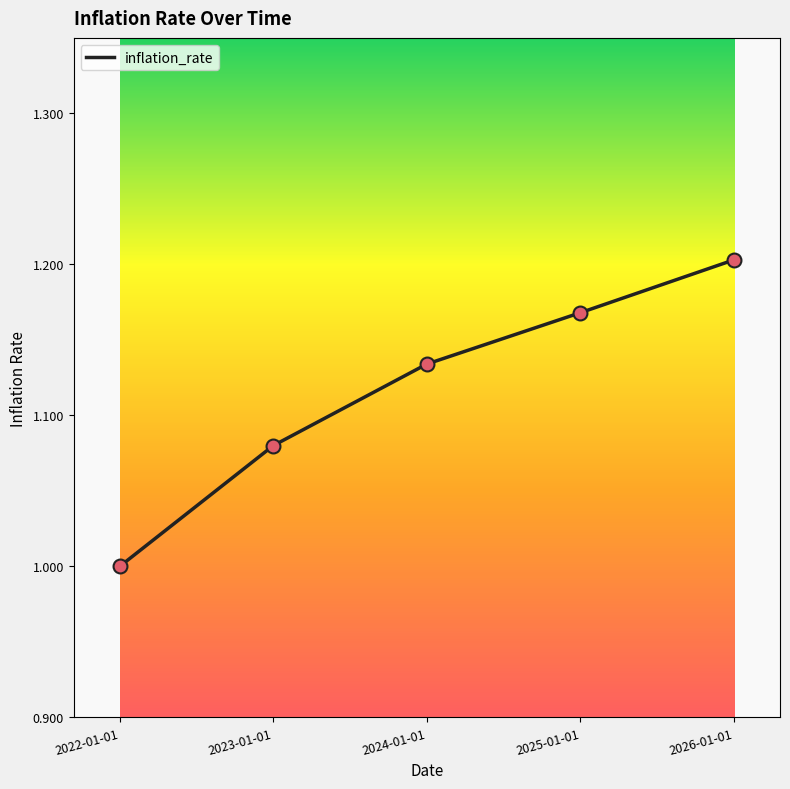

Between 2024-01-01 and 2022-01-01, which is larger?

2024-01-01